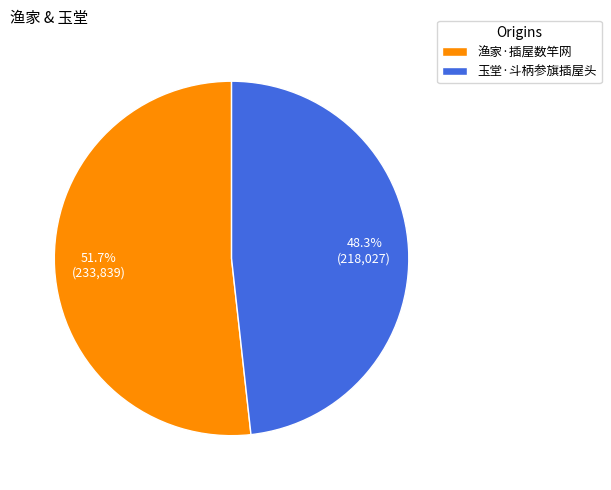

Is the sum of 渔家·插屋数竿网 and 玉堂·斗柄参旗插屋头 greater than half?

Yes